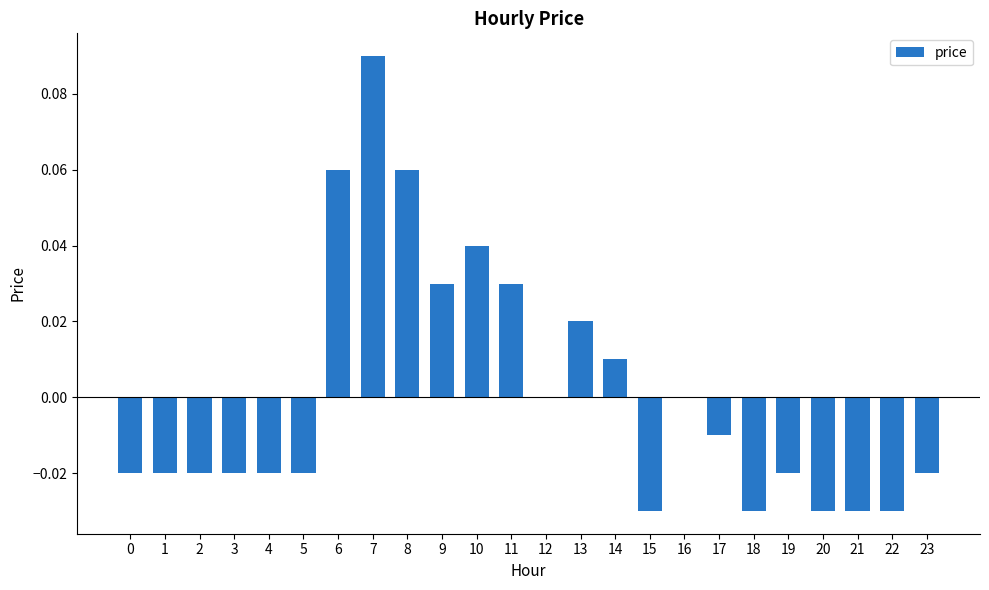

Which label corresponds to the largest value in the chart?

7